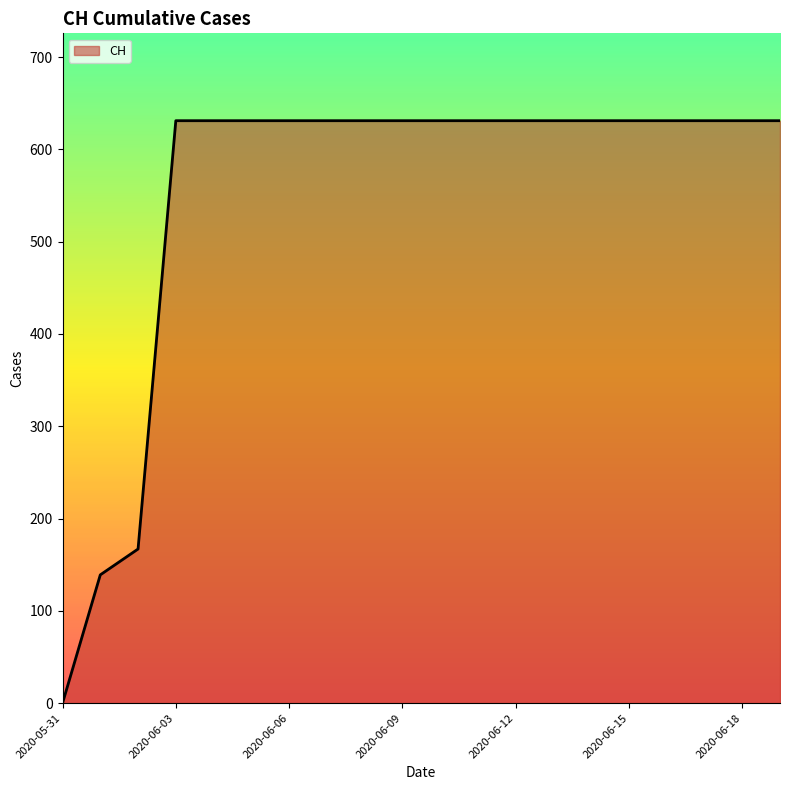

What is the difference between the maximum and minimum values?

631